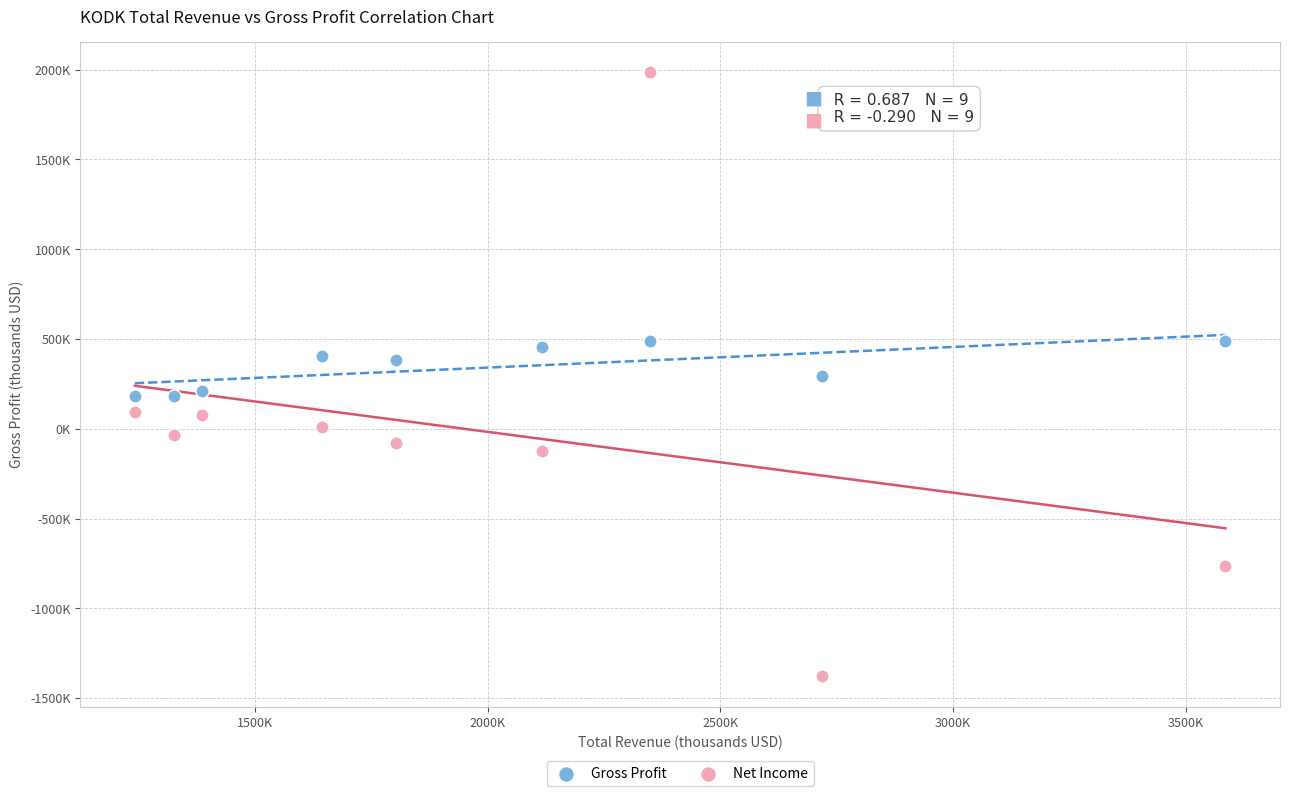

What are all the series names shown in the legend?

Gross Profit, Net Income